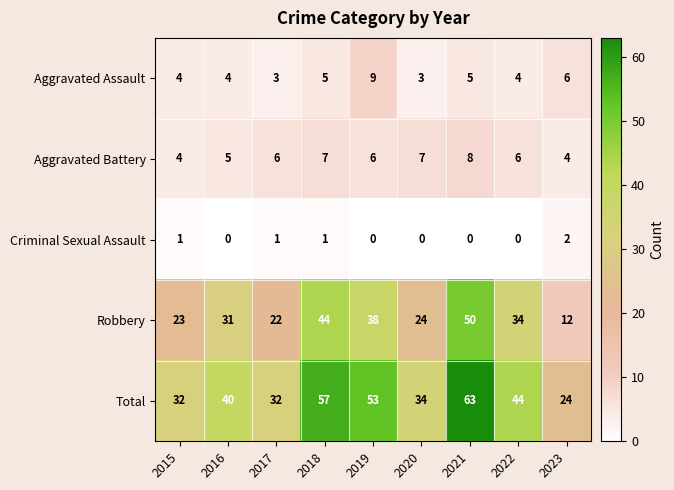

How many values in the Criminal Sexual Assault series exceed 0?

4